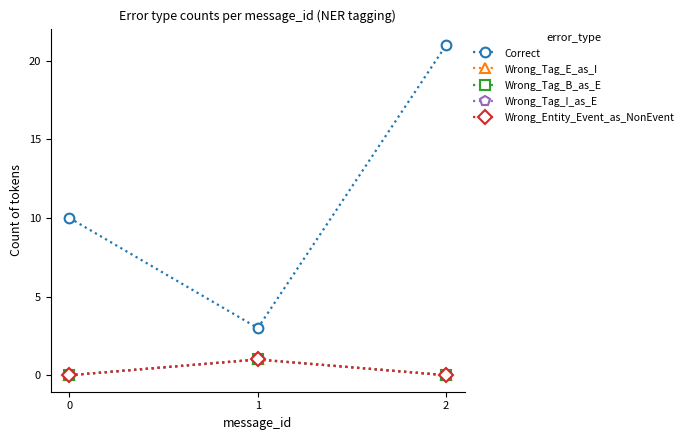

What is the total value across all series at 2?

21